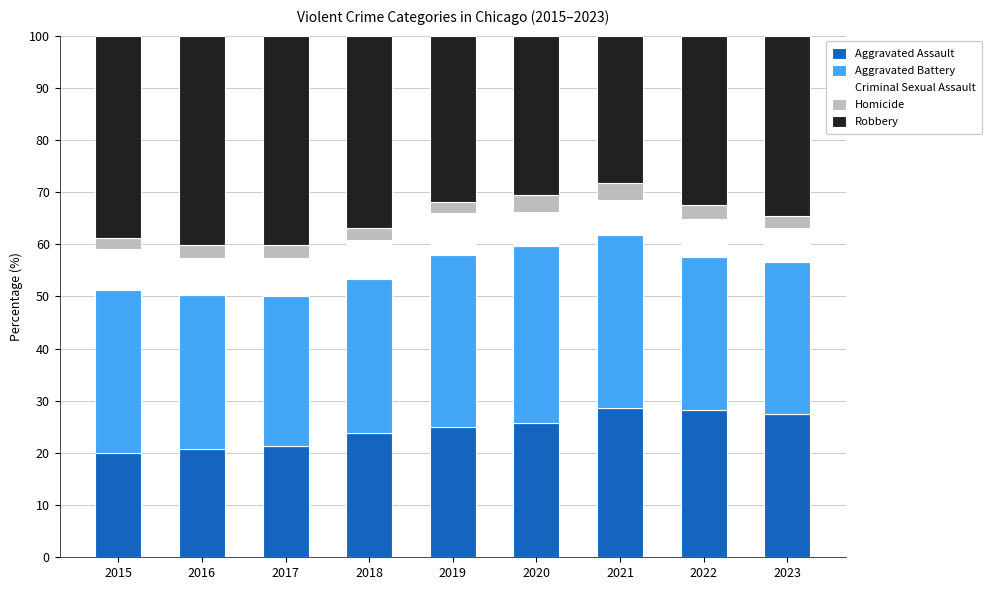

The Aggravated Assault series shows 38.2 at 2021. True or false?

False